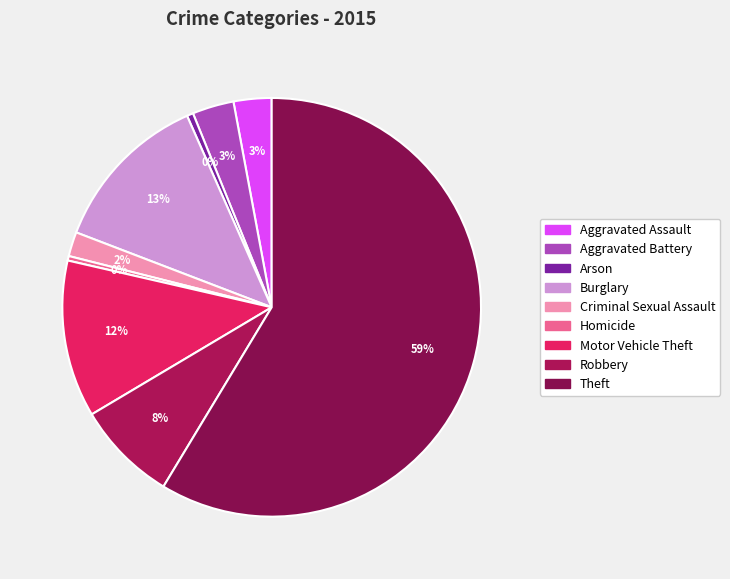

True or false: Arson accounts for 1% of the total.

False